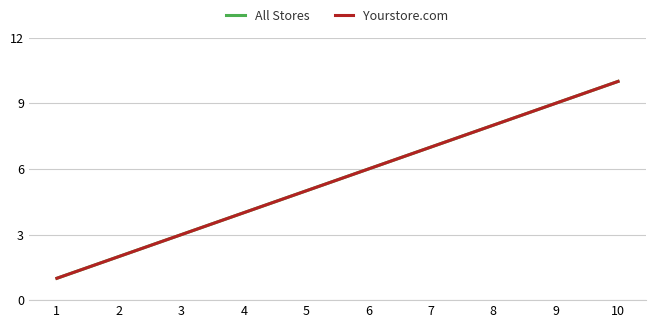

Does the chart have visible grid lines?

Yes